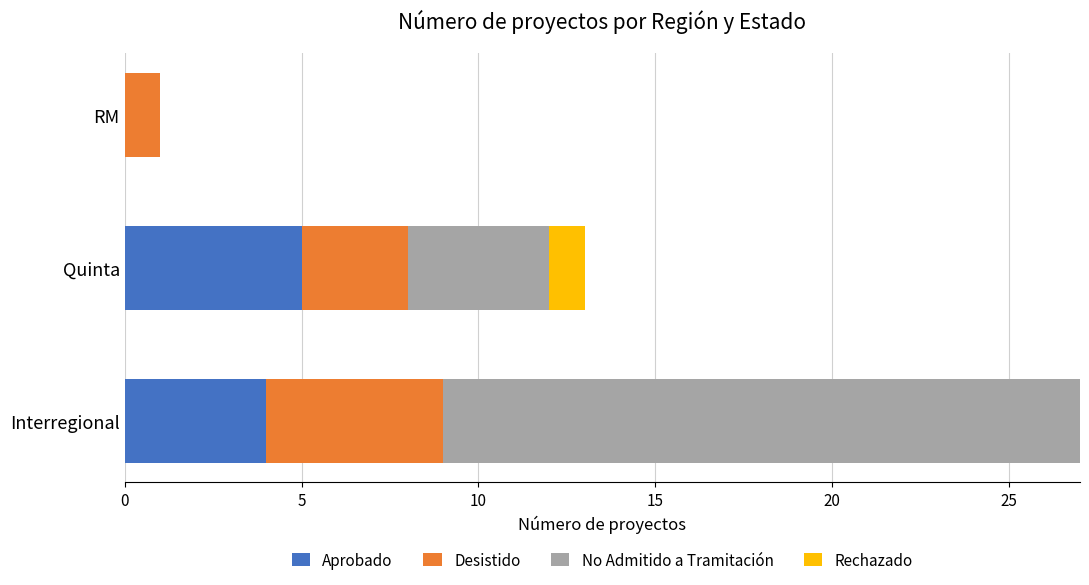

At which category is the sum across all series the highest?

Interregional